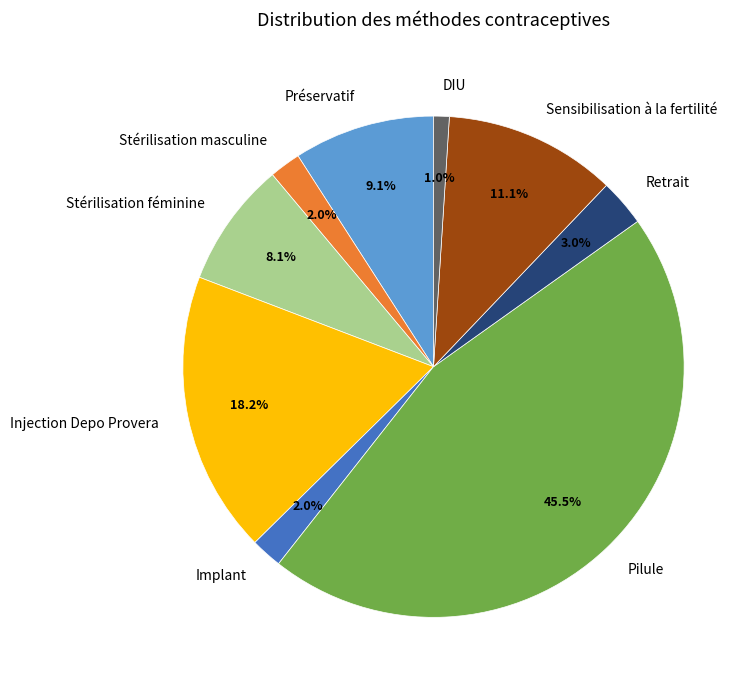

To the nearest percent, what is the difference between the largest and smallest slice percentages?

44%